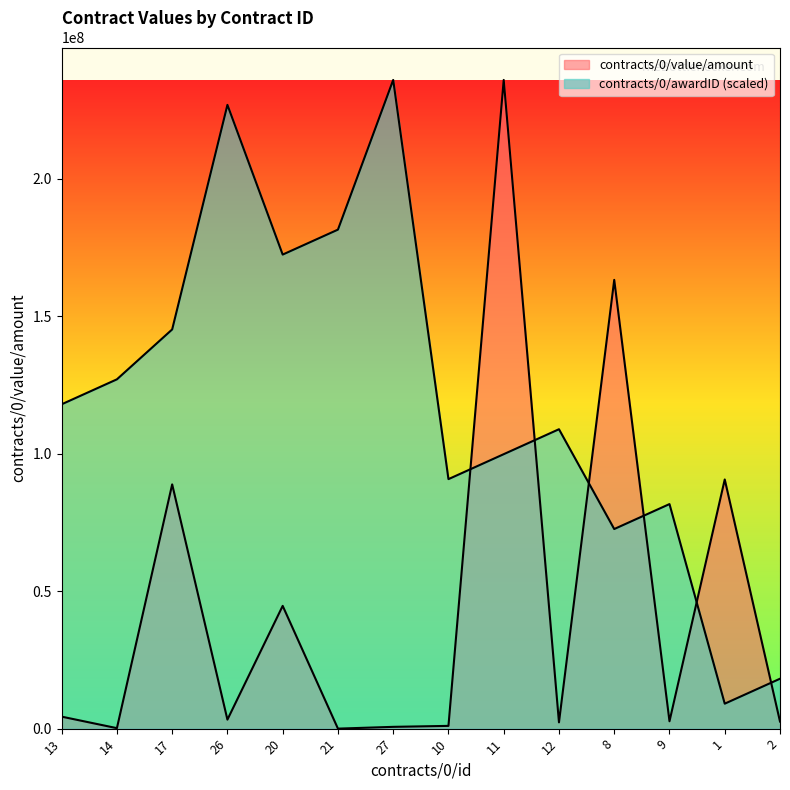

How many interior local valleys does the contracts/0/awardID series have?

4